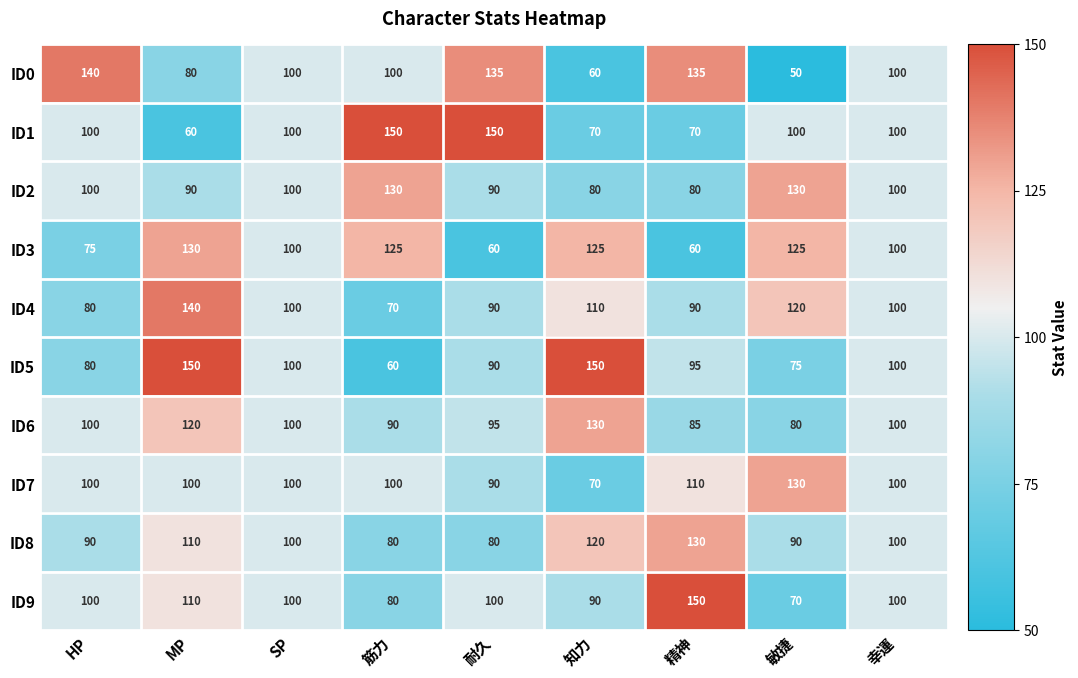

What is the total value across all series at HP?

965